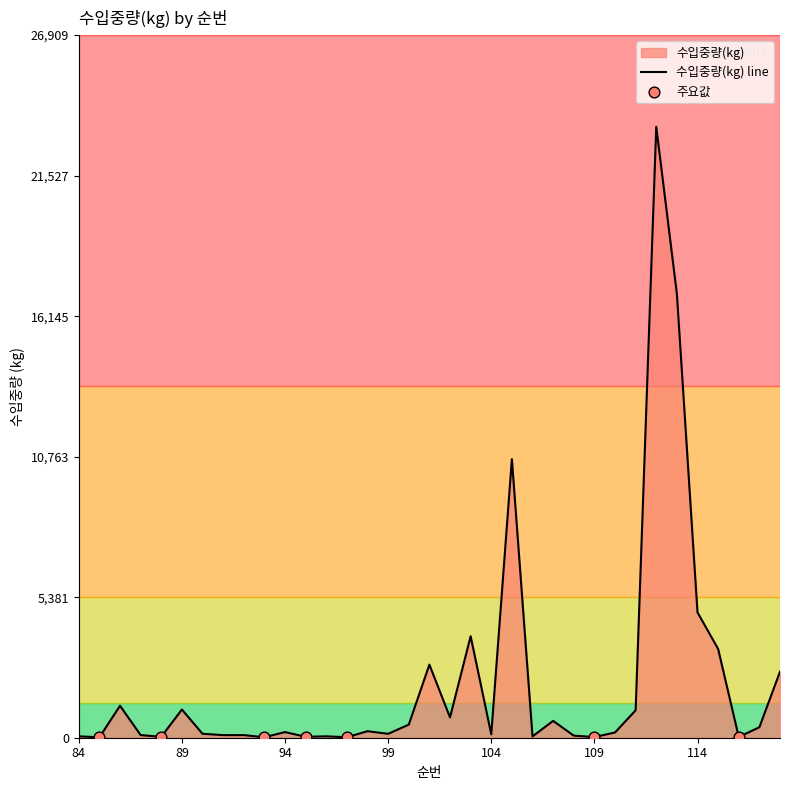

What is the change in value from 105 to 109?

-10645